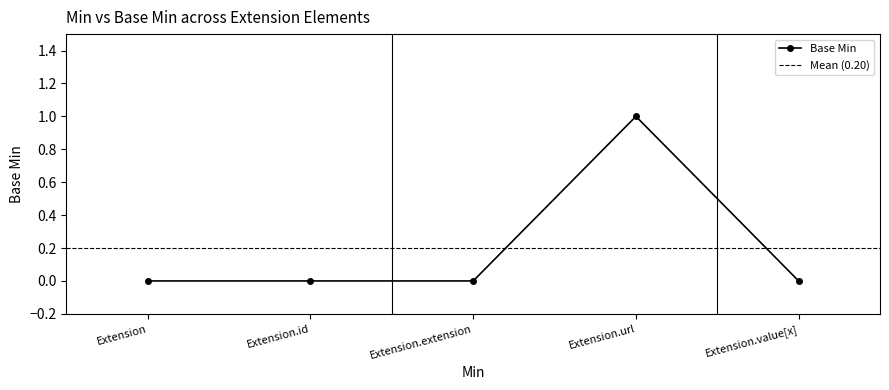

What is the greatest value displayed?

1